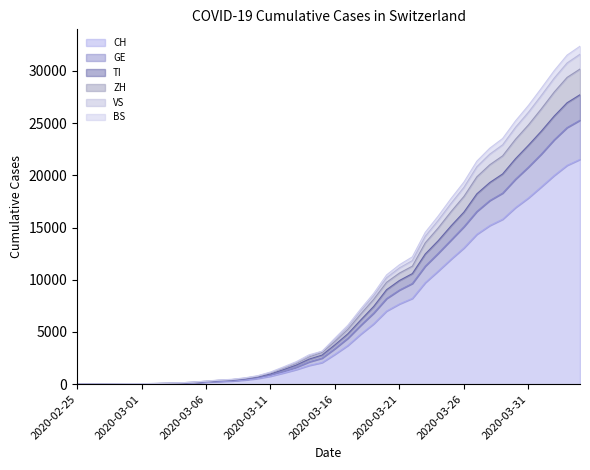

What is the label of the 27th point from the left?

2020-03-22